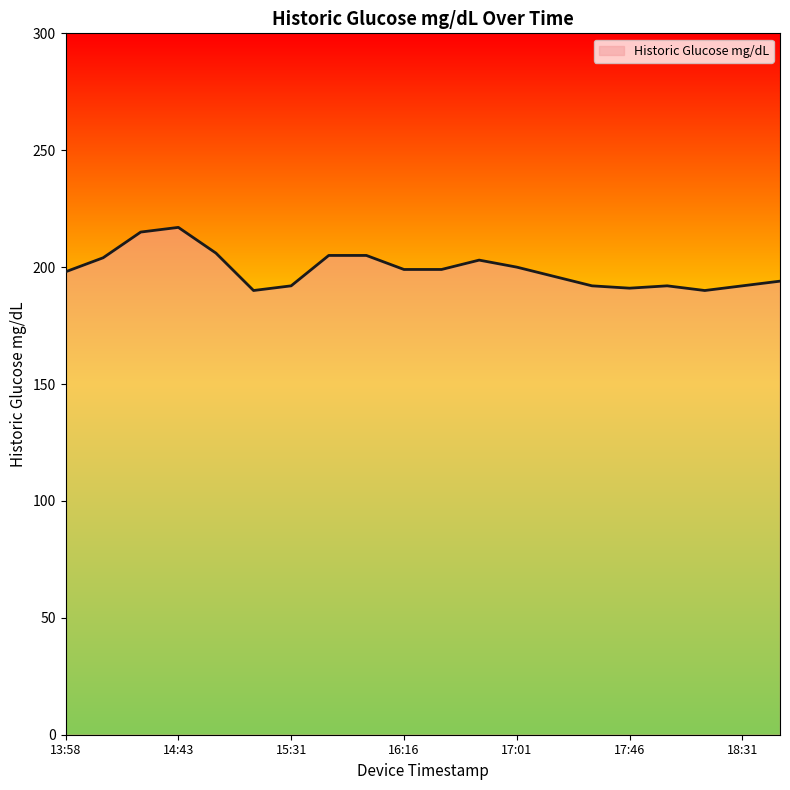

What is the maximum value shown in the chart?

217